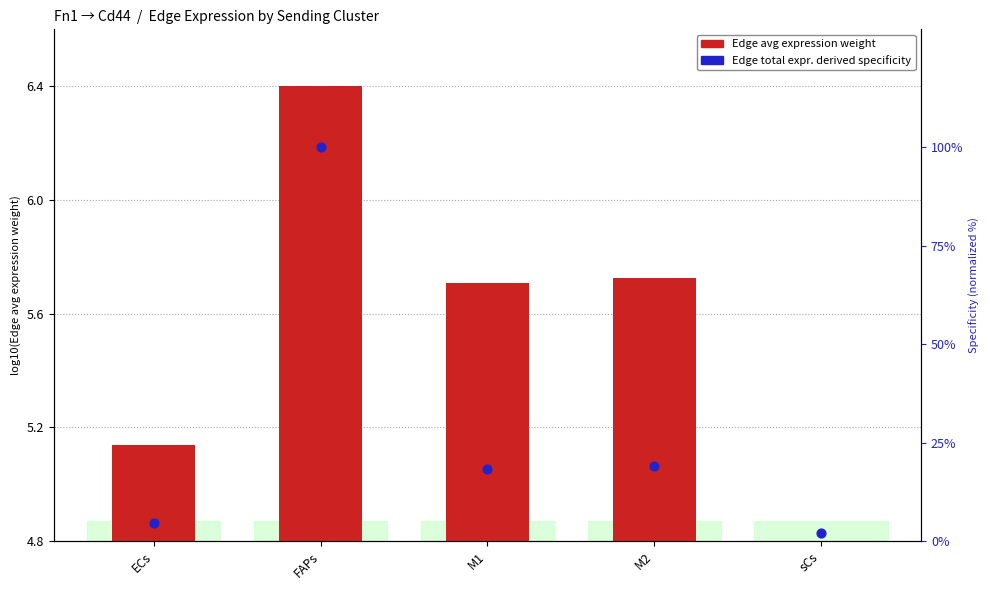

Which series reaches the minimum Y coordinate?

Edge average expression weight